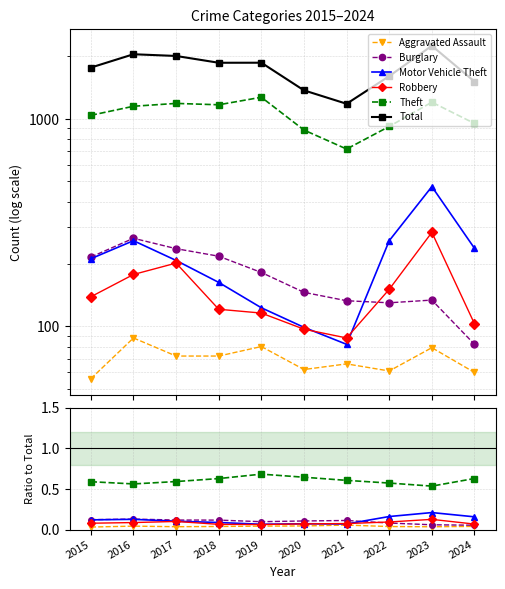

What is the spread (max minus min) of values at 2018?

1865.0